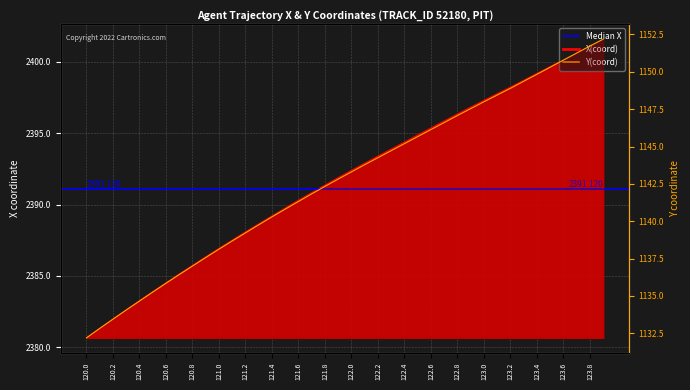

List the series in order of their overall mean, lowest first.

Y, X